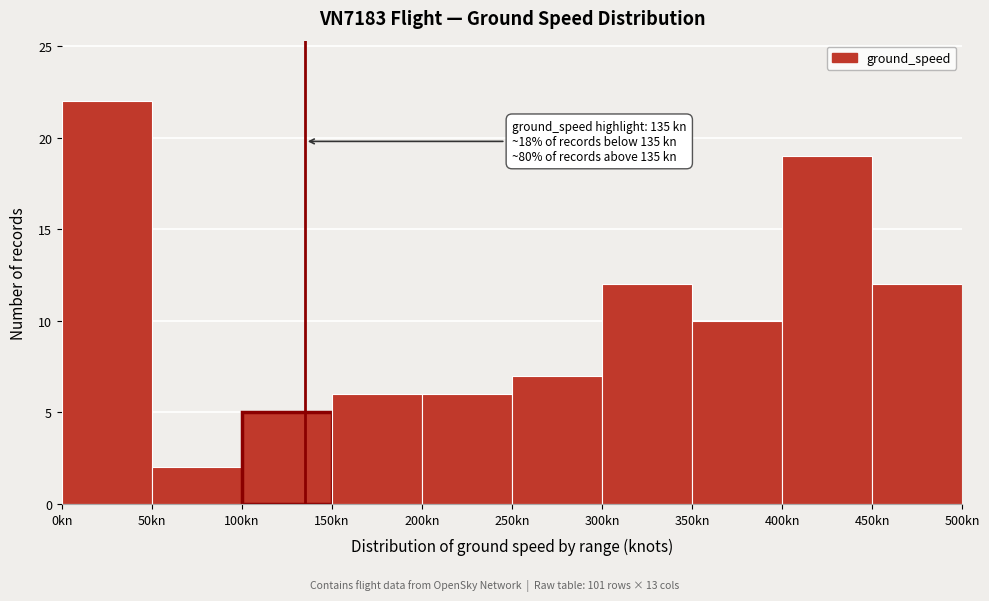

Which range on the x-axis has the tallest bar?

0 to 50